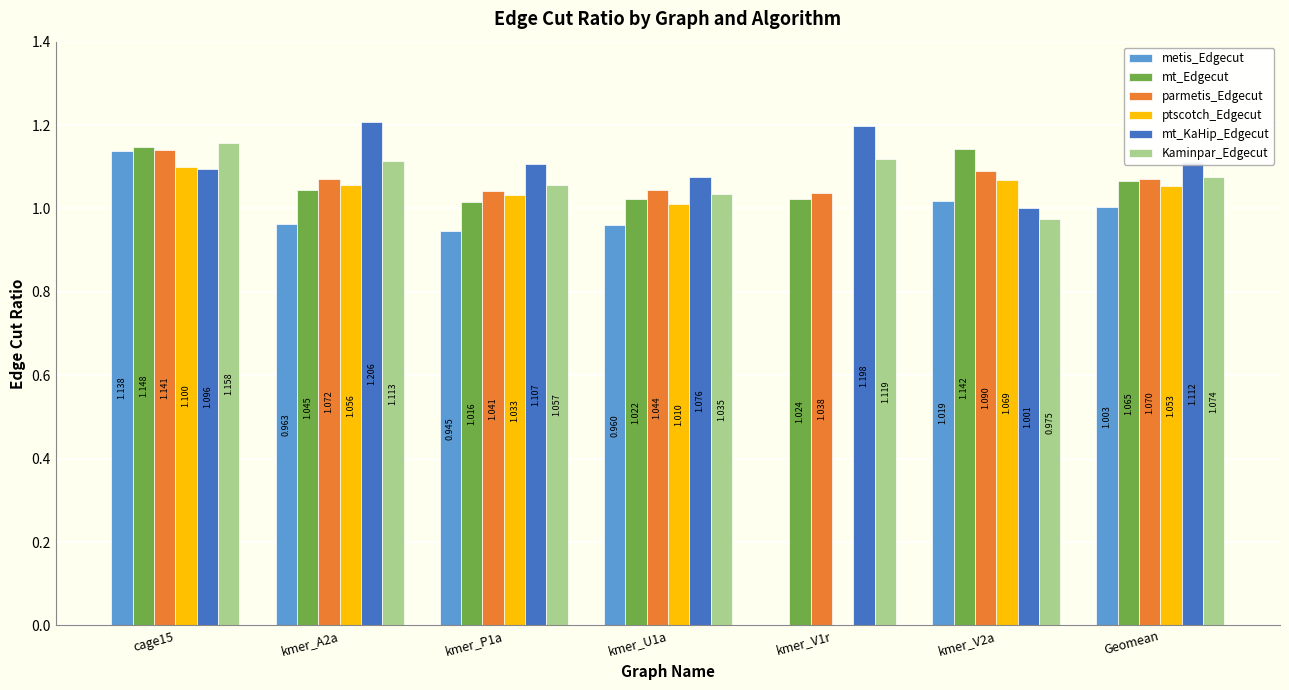

Is the value of mt_KaHip_Edgecut at kmer_P1a greater than the value of Kaminpar_Edgecut at kmer_U1a?

Yes